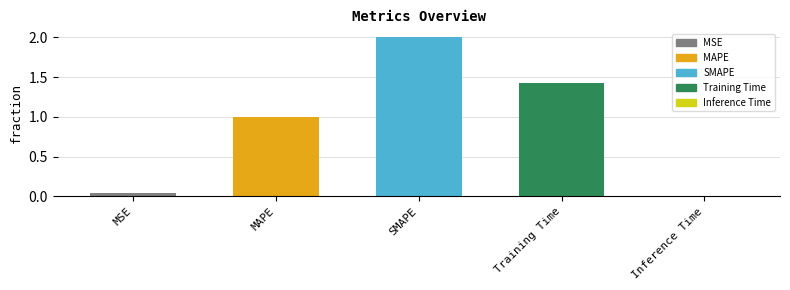

Which label corresponds to the largest value in the chart?

SMAPE